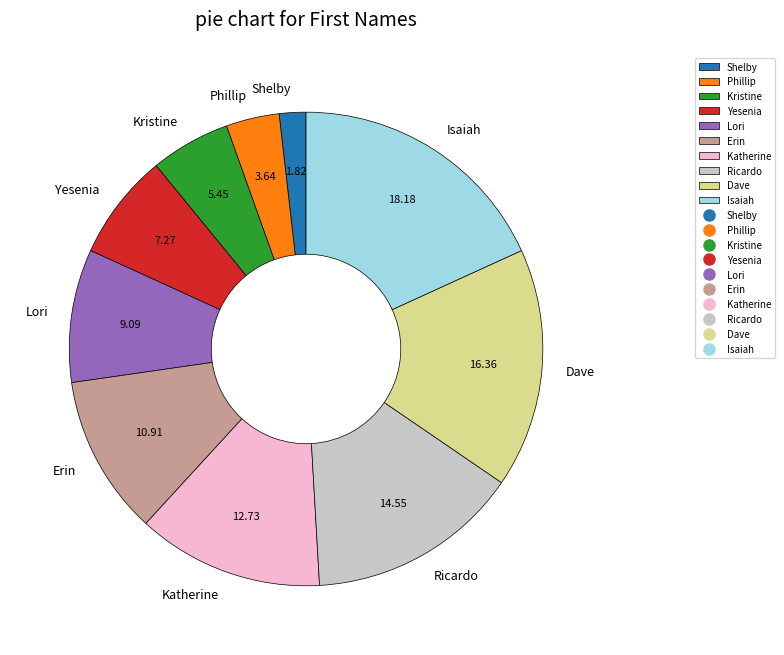

Rank the categories by value from lowest to highest.

Shelby, Phillip, Kristine, Yesenia, Lori, Erin, Katherine, Ricardo, Dave, Isaiah